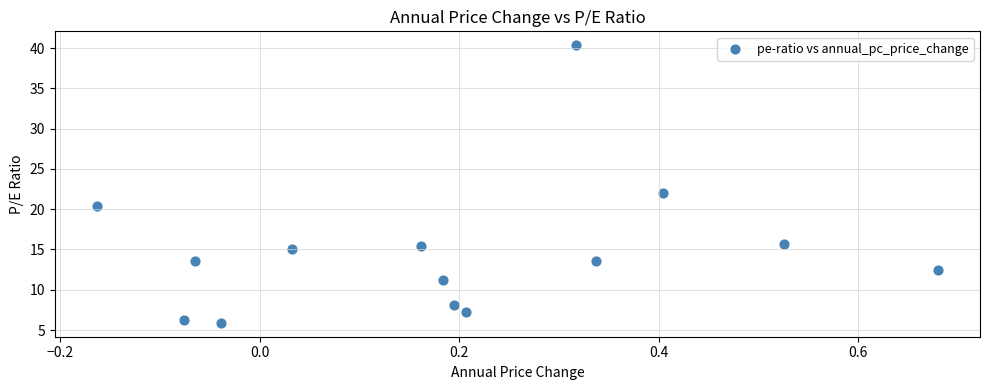

What is the range of Y values (max minus min)?

34.5